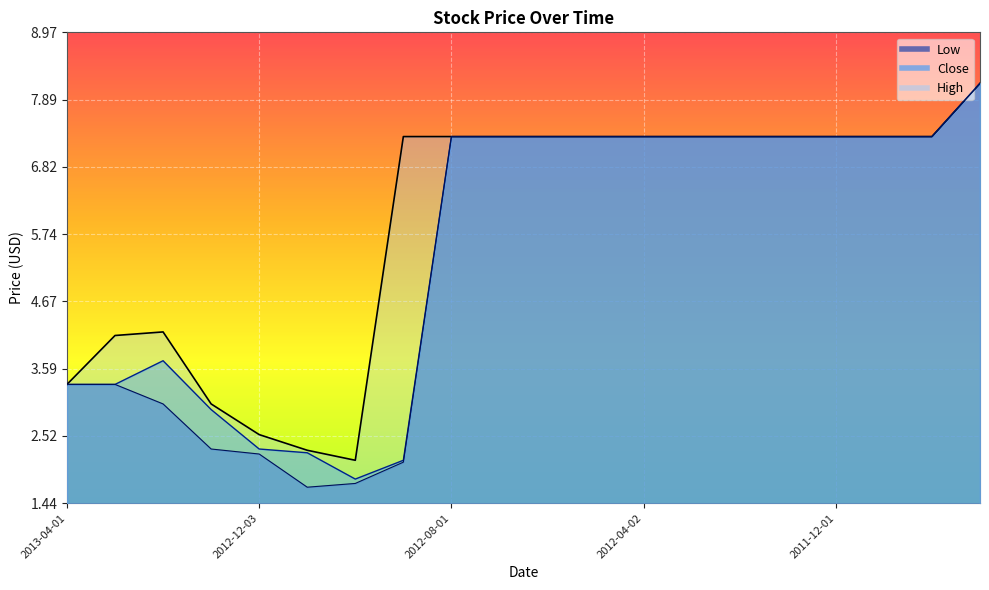

Reading right to left, what are all the values shown in this chart?

Low: 2011-04-18=8.2	2011-05-04=7.3	2011-11-17=7.3	2011-12-01=7.3	2012-01-02=7.3	2012-02-01=7.3	2012-03-01=7.3	2012-04-02=7.3	2012-05-01=7.3	2012-06-01=7.3	2012-07-02=7.3	2012-08-01=7.3	2012-09-03=2.1	2012-10-01=1.8	2012-11-01=1.7	2012-12-03=2.2	2013-01-01=2.3	2013-02-01=3.0	2013-03-01=3.3	2013-04-01=3.3
Close: 2011-04-18=8.2	2011-05-04=7.3	2011-11-17=7.3	2011-12-01=7.3	2012-01-02=7.3	2012-02-01=7.3	2012-03-01=7.3	2012-04-02=7.3	2012-05-01=7.3	2012-06-01=7.3	2012-07-02=7.3	2012-08-01=7.3	2012-09-03=2.1	2012-10-01=1.8	2012-11-01=2.2	2012-12-03=2.3	2013-01-01=2.9	2013-02-01=3.7	2013-03-01=3.3	2013-04-01=3.3
High: 2011-04-18=8.2	2011-05-04=7.3	2011-11-17=7.3	2011-12-01=7.3	2012-01-02=7.3	2012-02-01=7.3	2012-03-01=7.3	2012-04-02=7.3	2012-05-01=7.3	2012-06-01=7.3	2012-07-02=7.3	2012-08-01=7.3	2012-09-03=7.3	2012-10-01=2.1	2012-11-01=2.3	2012-12-03=2.5	2013-01-01=3.0	2013-02-01=4.2	2013-03-01=4.1	2013-04-01=3.3